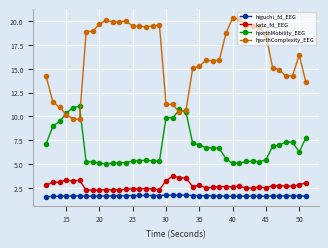

True or false: higuchi_fd_EEG and katz_fd_EEG intersect in this chart.

False